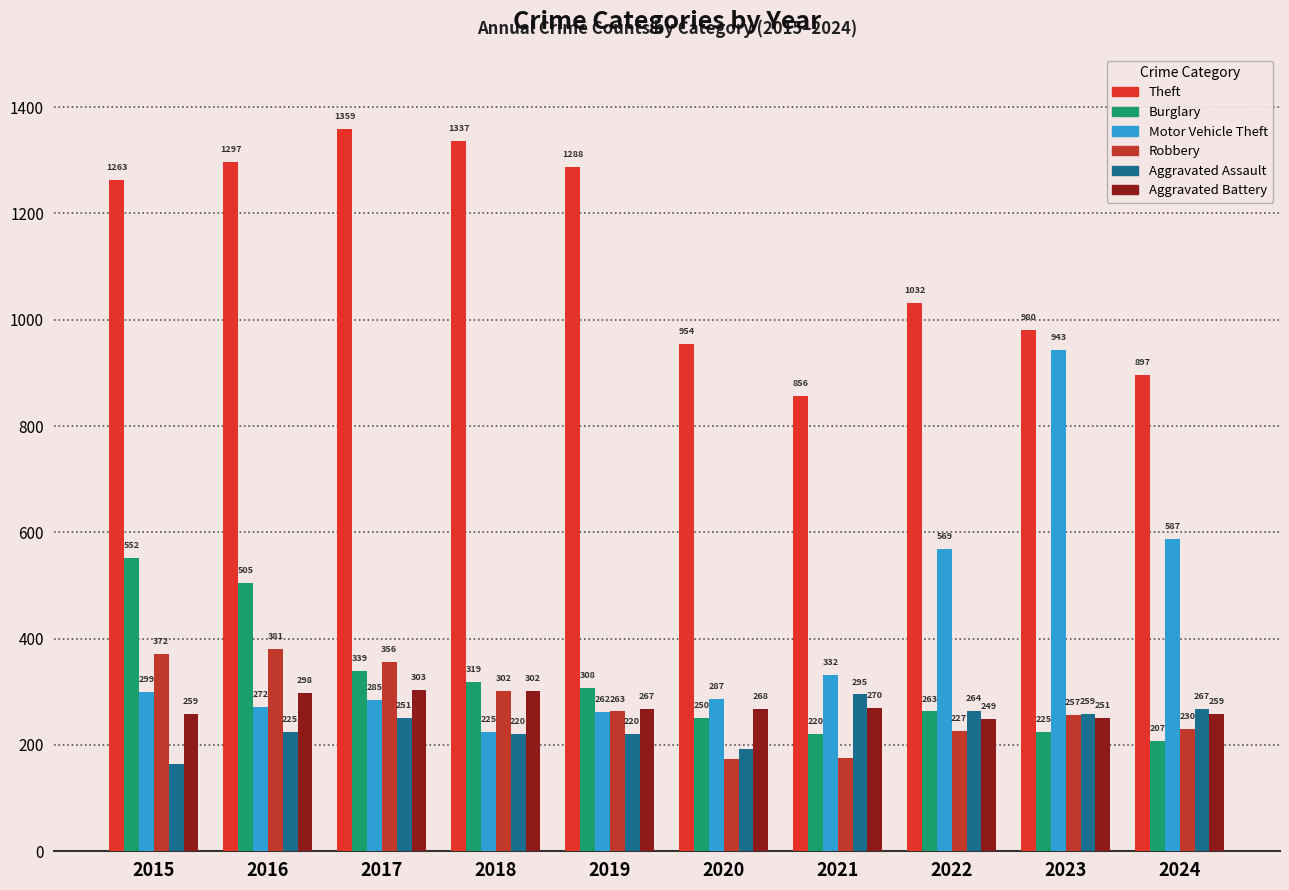

How many values in the Aggravated Battery series are below 268?

5